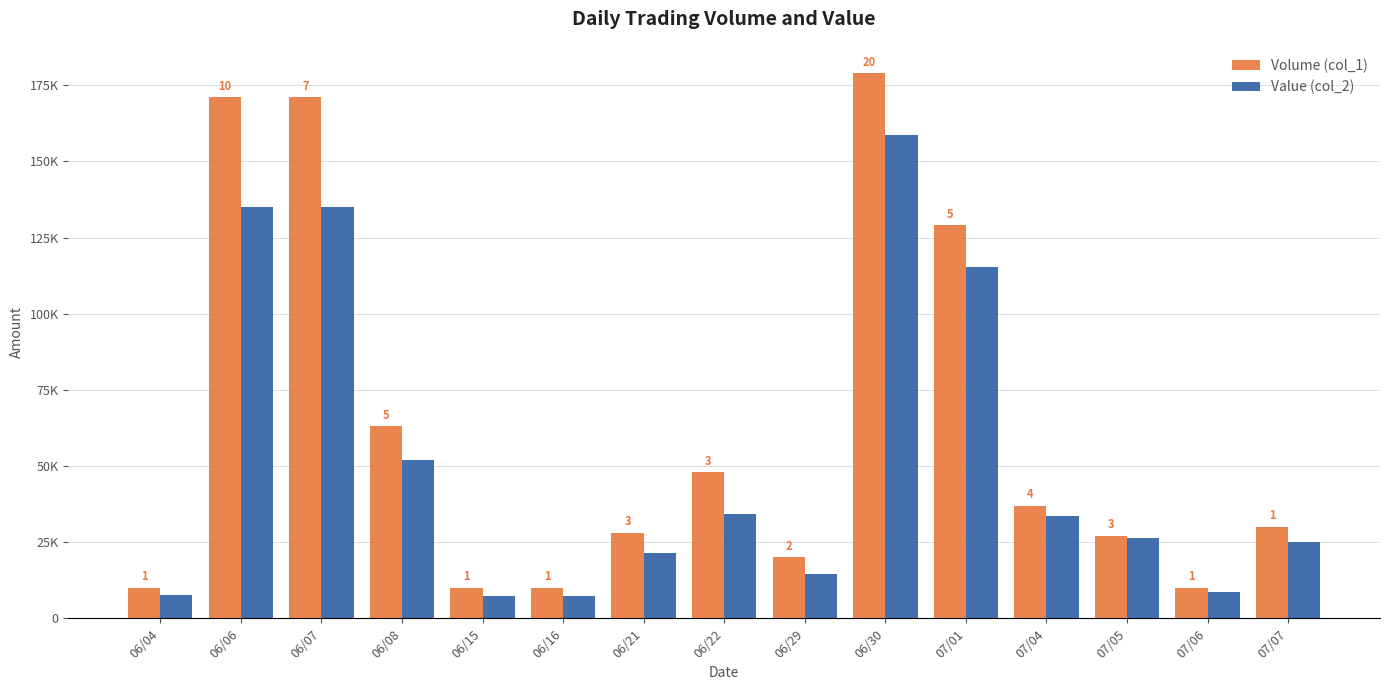

What are all the series names shown in the legend?

Volume (col_1), Value (col_2)